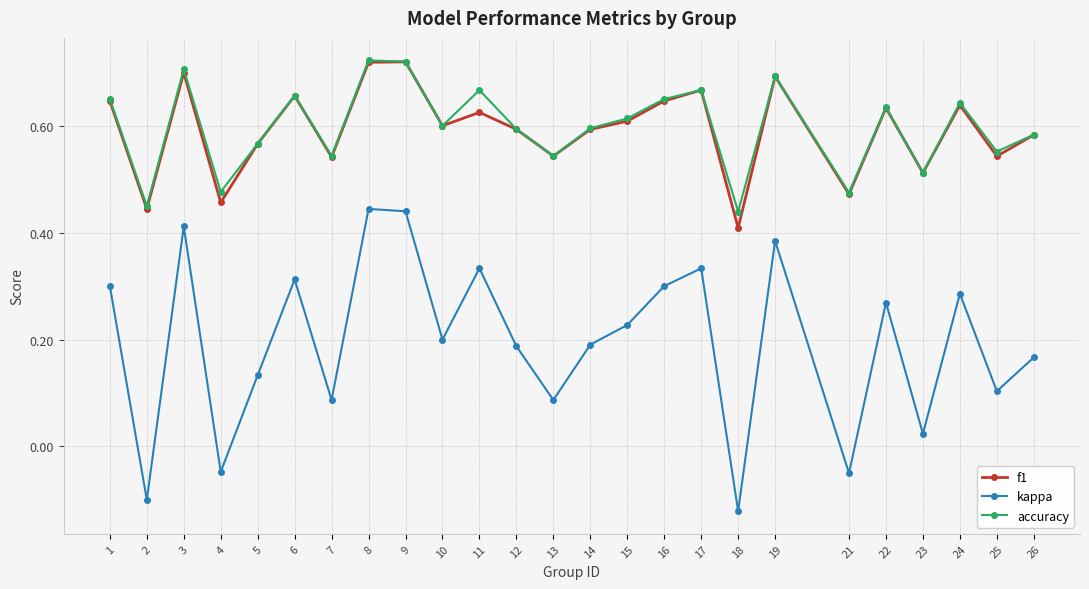

True or false: kappa and f1 intersect in this chart.

False